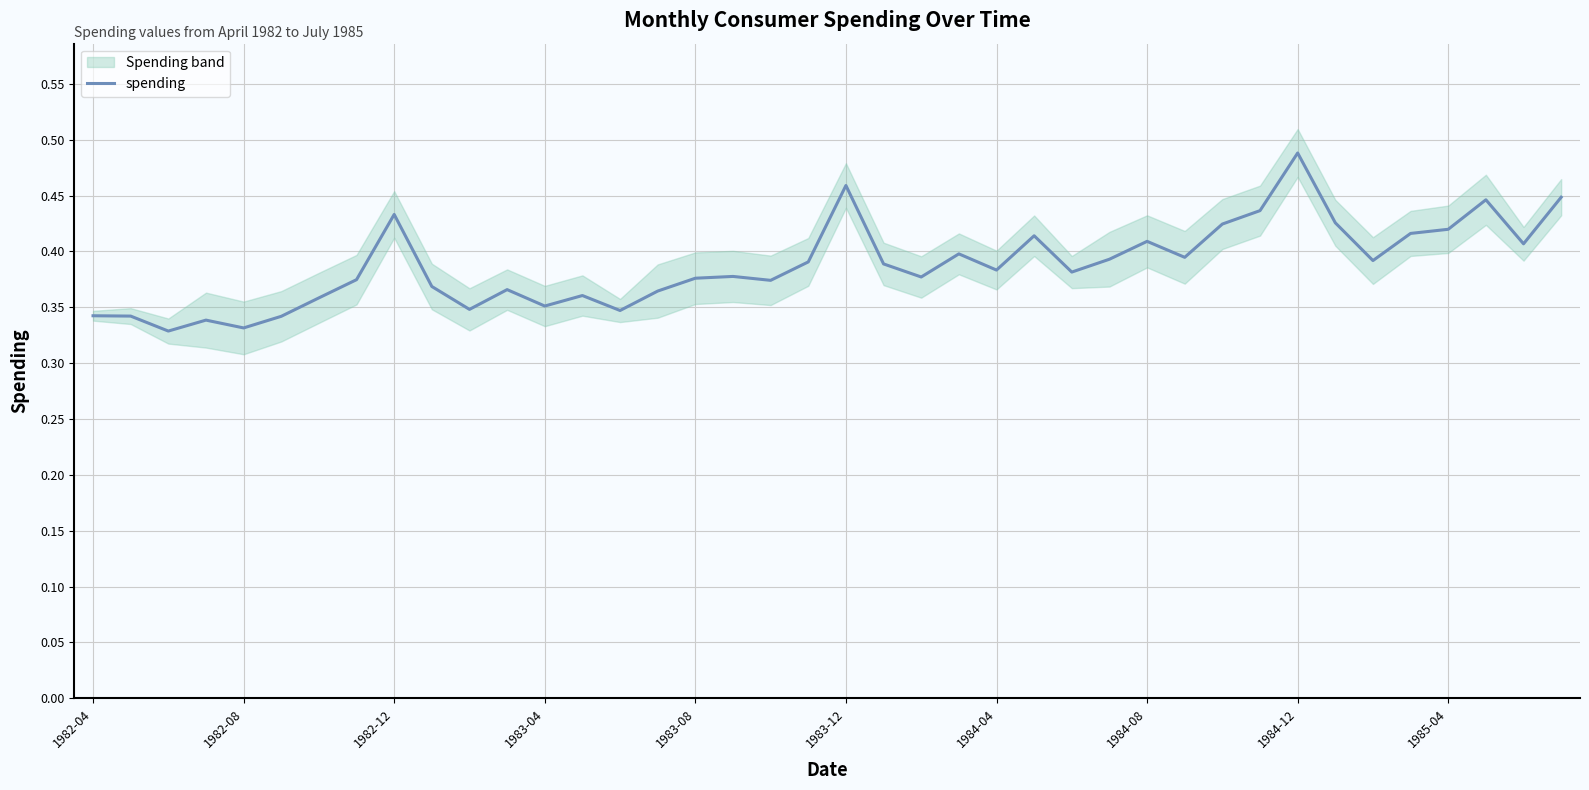

How many data points does each series have?

40